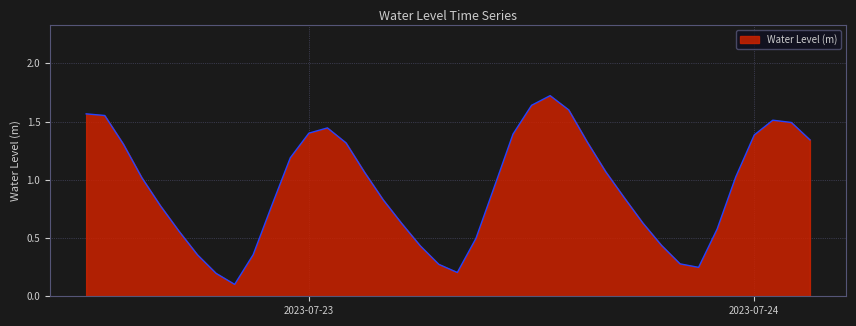

What is the greatest value displayed?

1.7